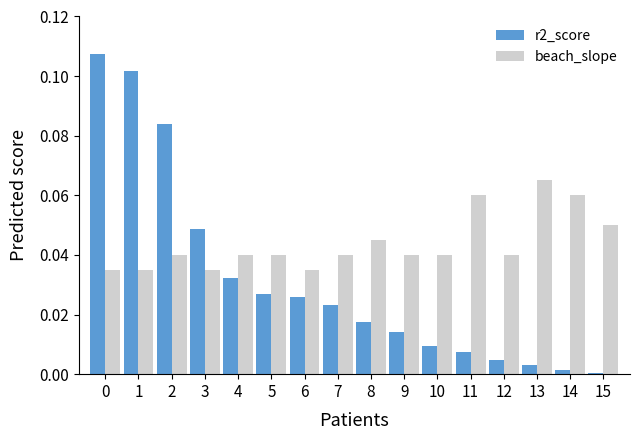

Rank the series at 6 from highest to lowest value.

beach_slope, r2_score